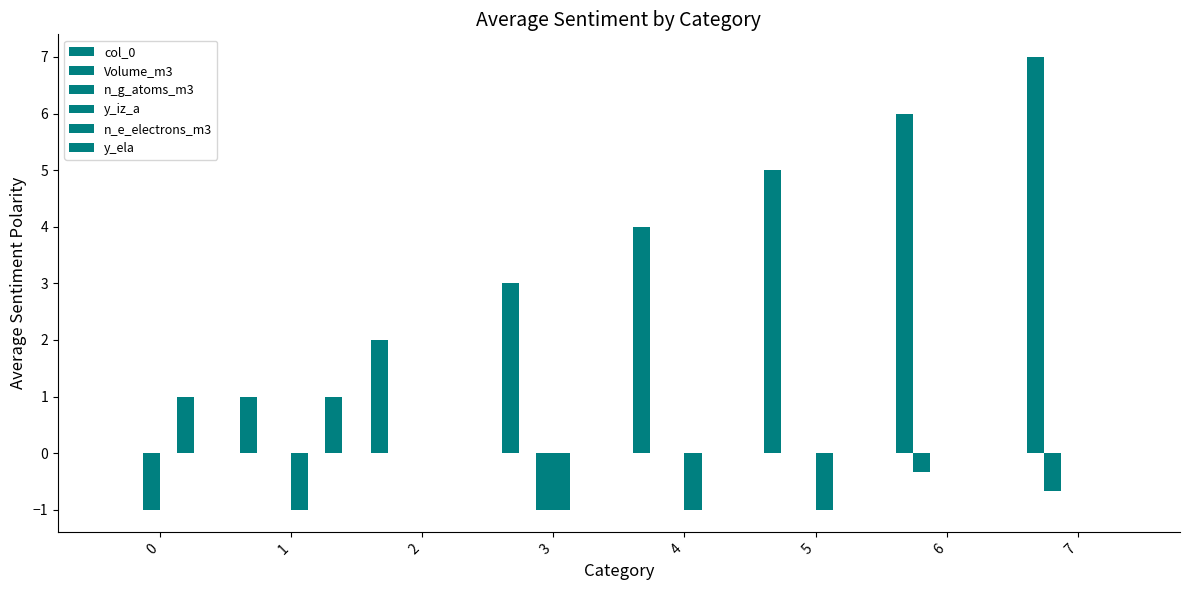

How many data points does each series have?

8